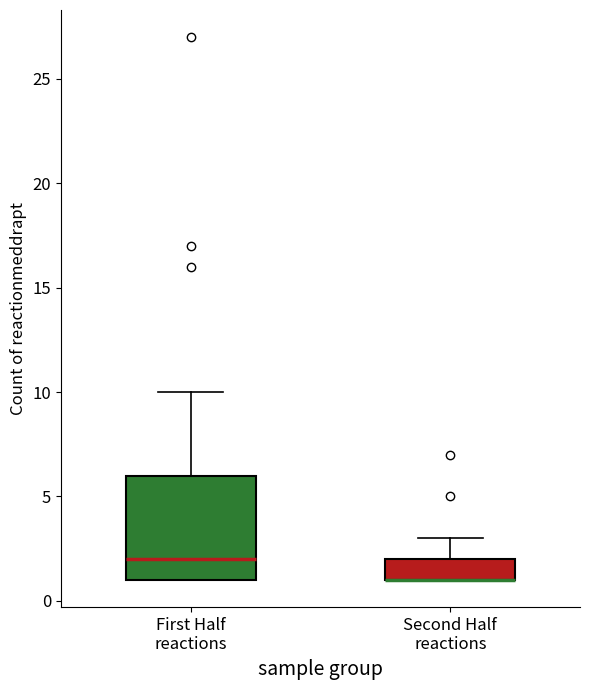

Where is the lower edge of the box for Second Half reactions on the y-axis? The values are not printed on the chart, so give them approximately, as read against the axis.

1